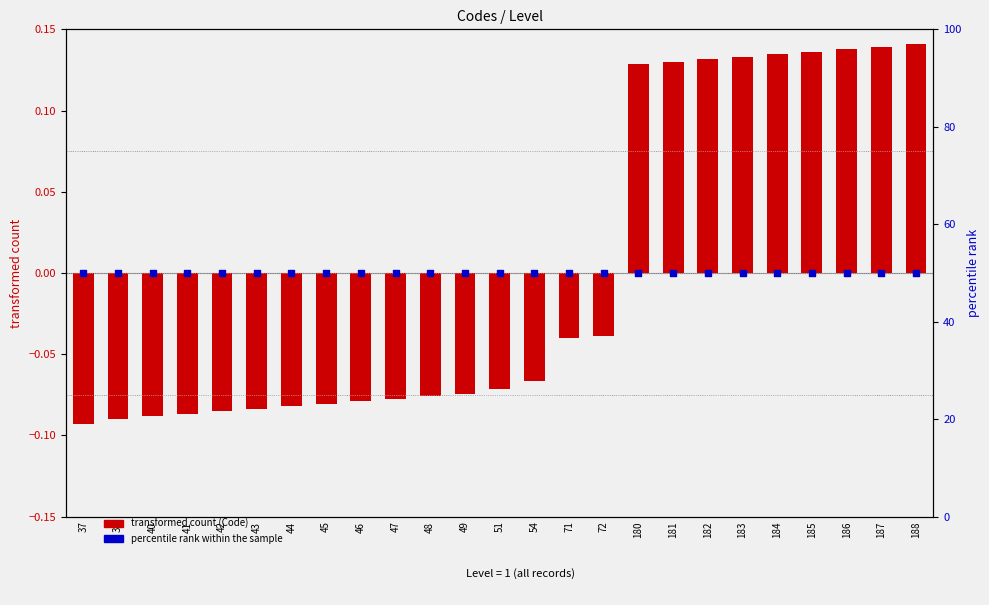

Which series contains the highest Y value?

percentile rank within the sample